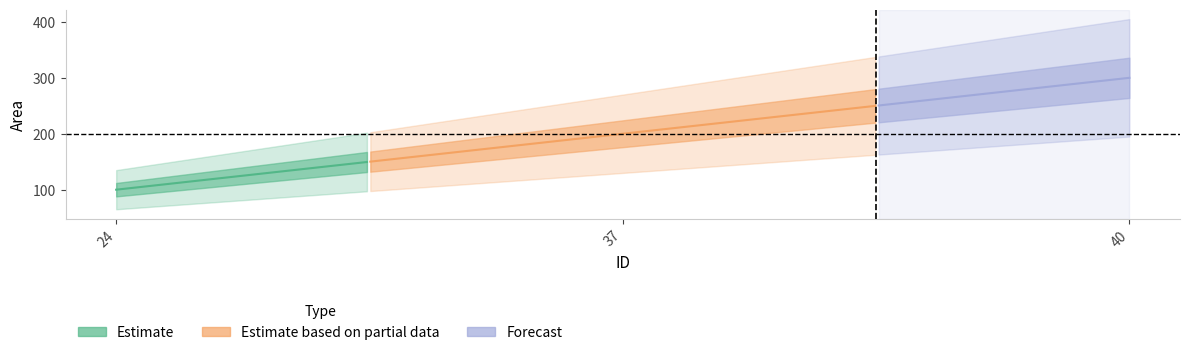

List the labels in order of value, smallest first.

24, 37, 40